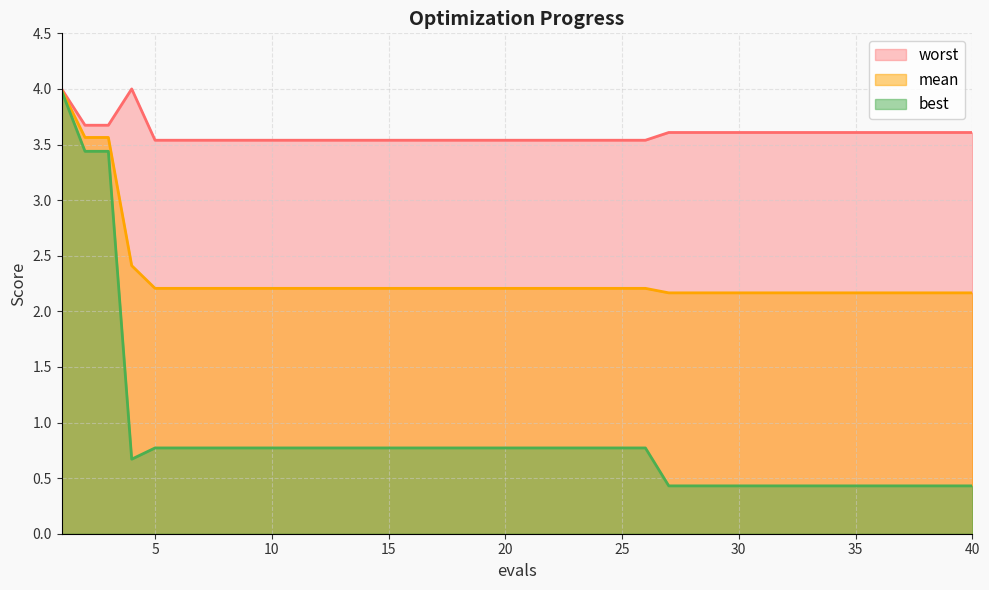

Reading right to left, extract all data points from this chart.

mean: 2.2	2.2	2.2	2.2	2.2	2.2	2.2	2.2	2.2	2.2	2.2	2.2	2.2	2.2	2.2	2.2	2.2	2.2	2.2	2.2	2.2	2.2	2.2	2.2	2.2	2.2	2.2	2.2	2.2	2.2	2.2	2.2	2.2	2.2	2.2	2.2	2.4	3.6	3.6	4.0
best: 0.4	0.4	0.4	0.4	0.4	0.4	0.4	0.4	0.4	0.4	0.4	0.4	0.4	0.4	0.8	0.8	0.8	0.8	0.8	0.8	0.8	0.8	0.8	0.8	0.8	0.8	0.8	0.8	0.8	0.8	0.8	0.8	0.8	0.8	0.8	0.8	0.7	3.4	3.4	4.0
worst: 3.6	3.6	3.6	3.6	3.6	3.6	3.6	3.6	3.6	3.6	3.6	3.6	3.6	3.6	3.5	3.5	3.5	3.5	3.5	3.5	3.5	3.5	3.5	3.5	3.5	3.5	3.5	3.5	3.5	3.5	3.5	3.5	3.5	3.5	3.5	3.5	4.0	3.7	3.7	4.0